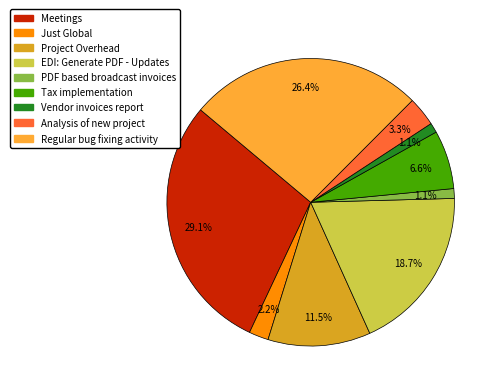

To the nearest percent, what is the combined percentage of Analysis of new project and Vendor invoices report?

4%